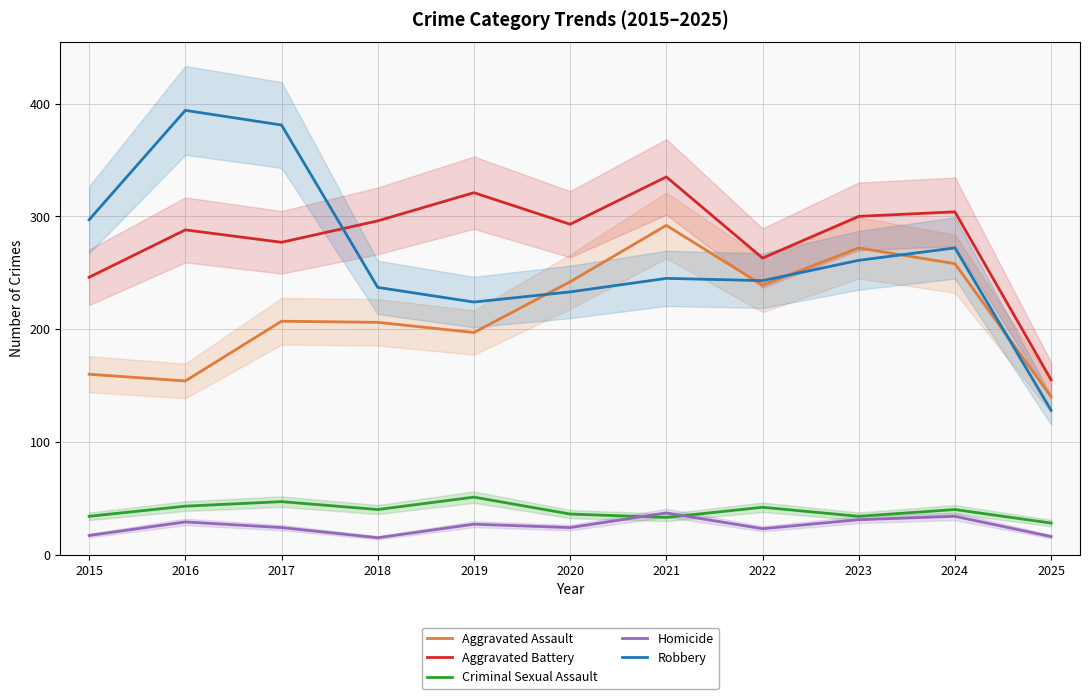

Is the value of Aggravated Battery at 2021 greater than the value of Robbery at 2024?

Yes